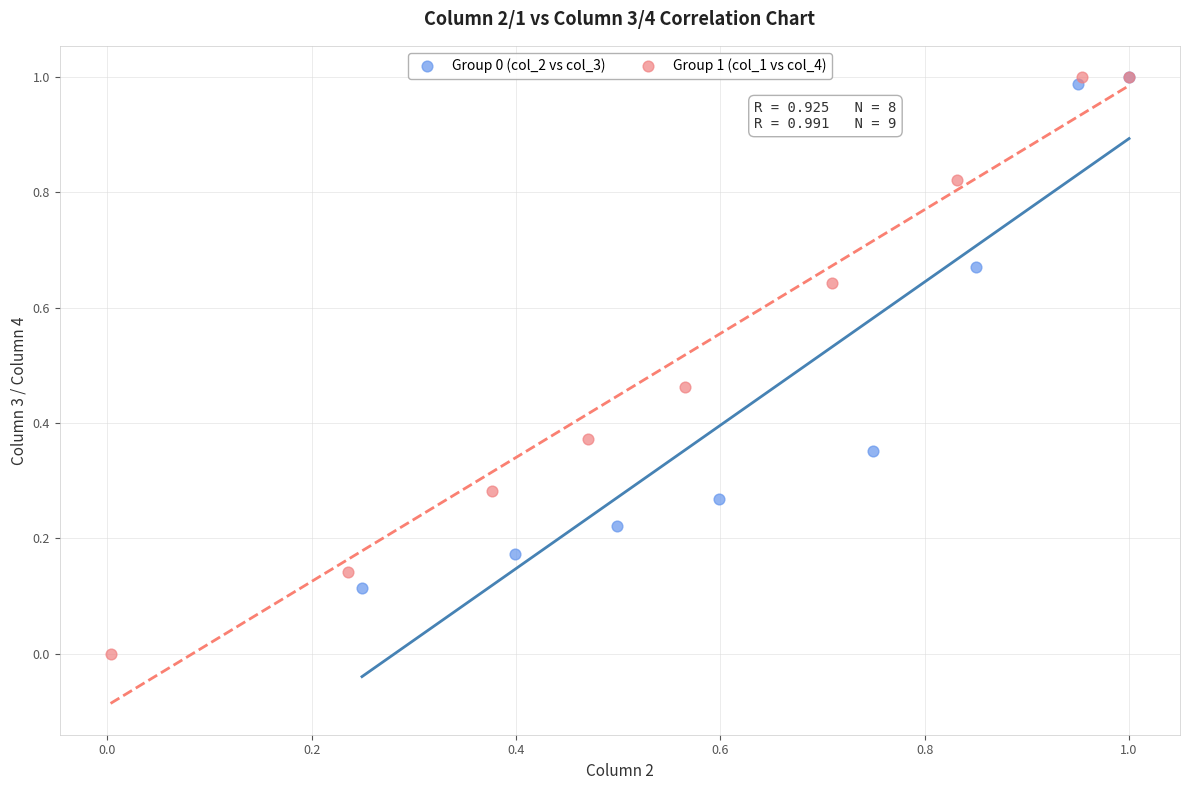

Which series reaches the minimum Y coordinate?

Group 1 (col_1 vs col_4)